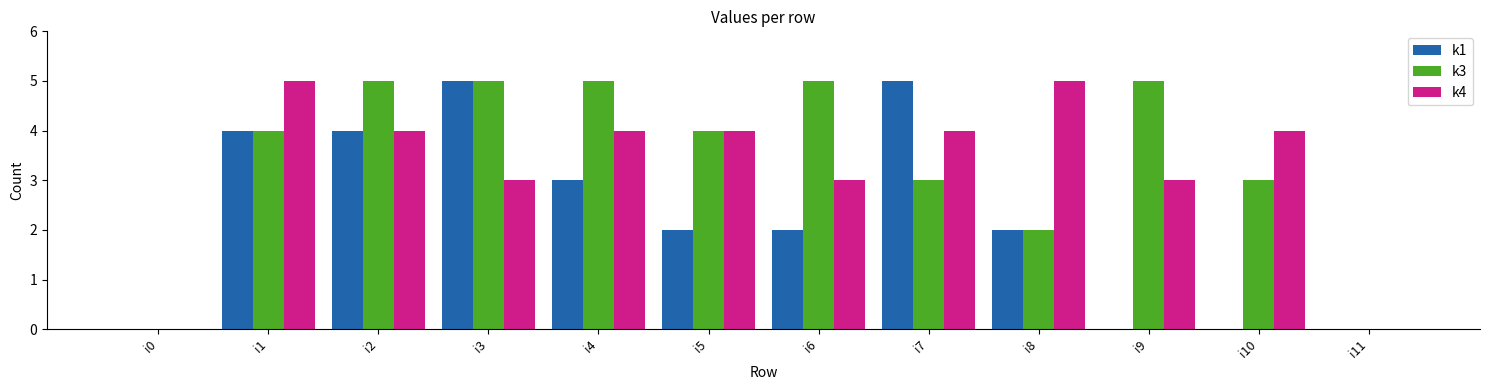

What is the greatest value displayed?

5